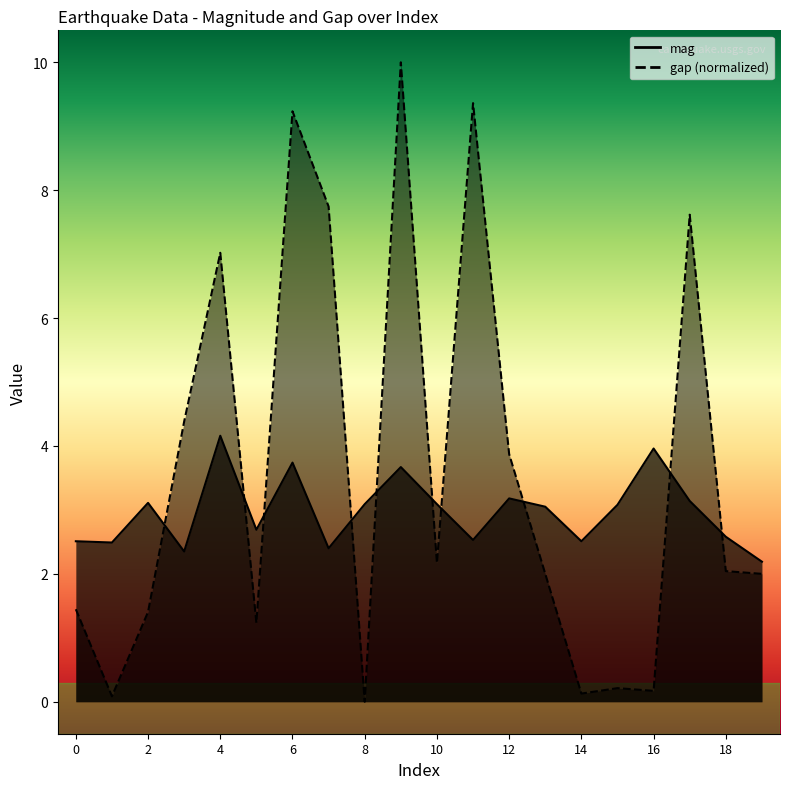

What is the difference between the second highest and minimum values in the gap series?

9.4